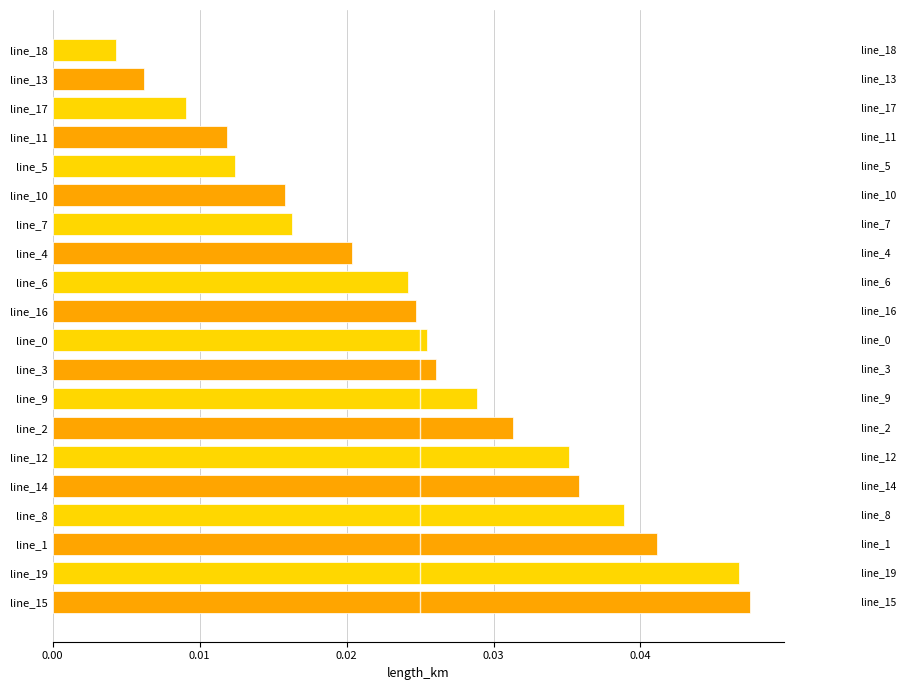

At which label is the value closest to 0?

line_18